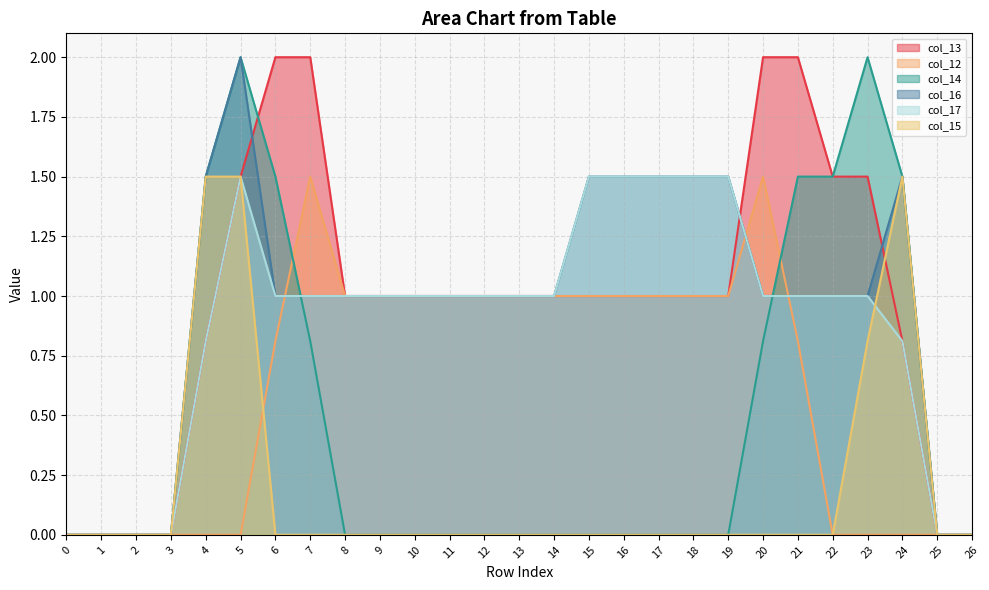

After their last crossing, which series has the higher values: col_15 or col_17?

col_15